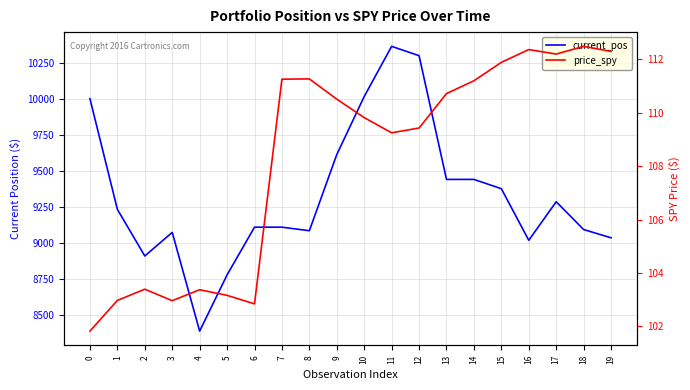

At which category does the chart reach its peak across all series?

11